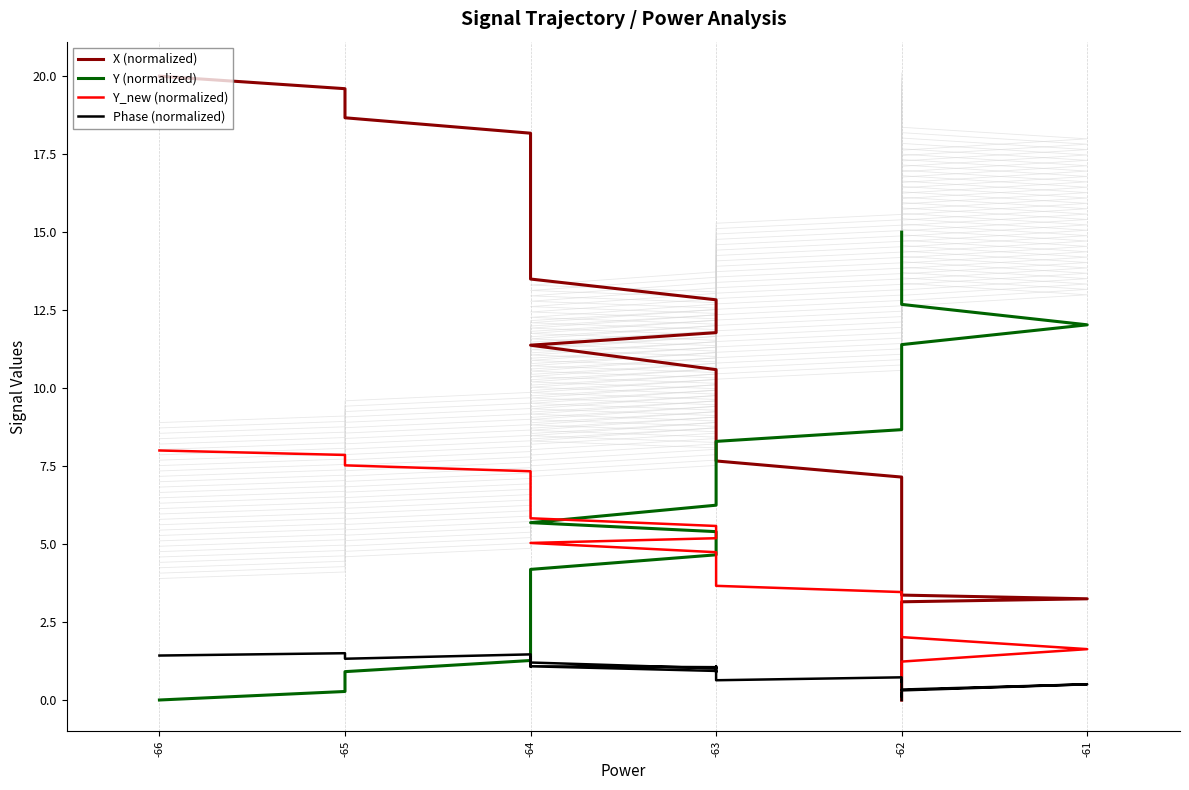

True or false: Y_new (normalized) has more than 0 points higher than both neighbors.

False